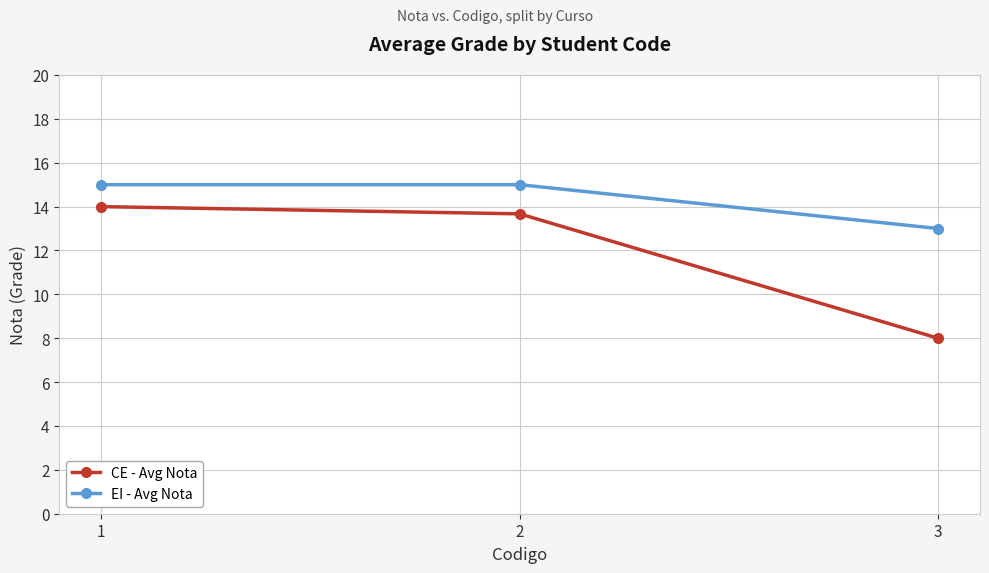

Which series changed the most between 1 and 3?

CE - Avg Nota